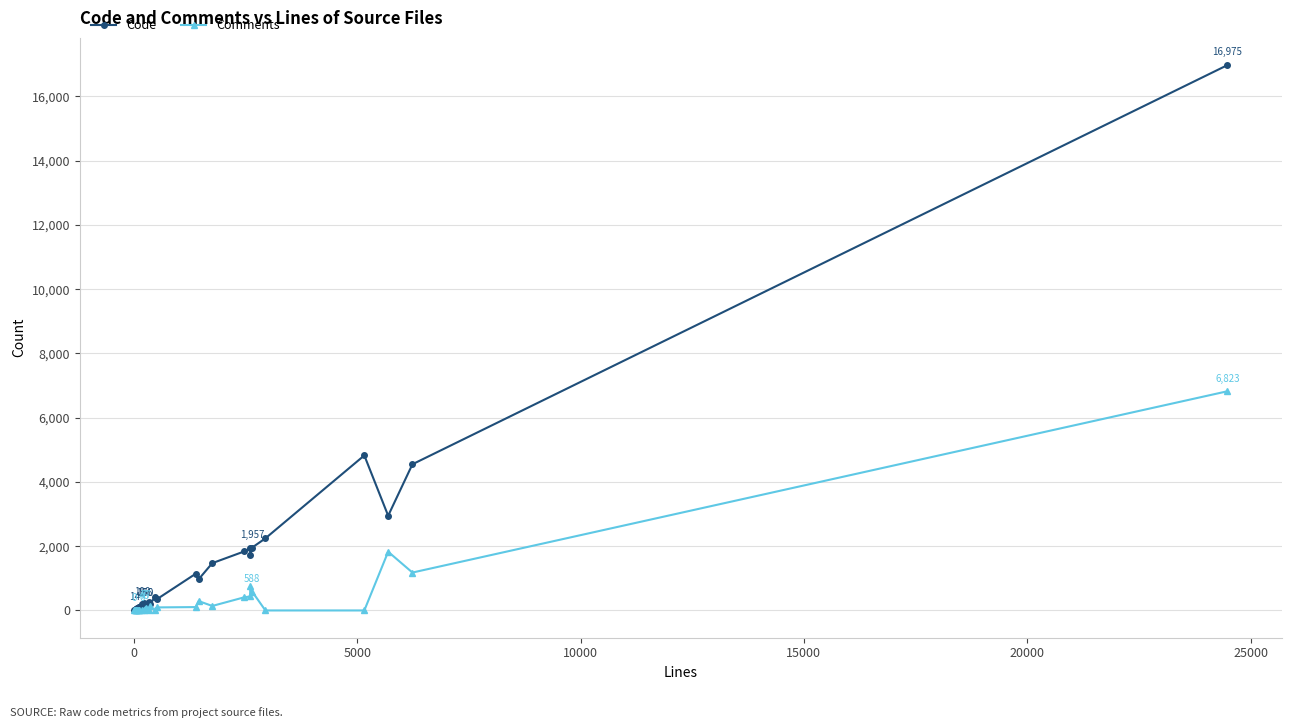

Which series has the largest range (max minus min)?

Code